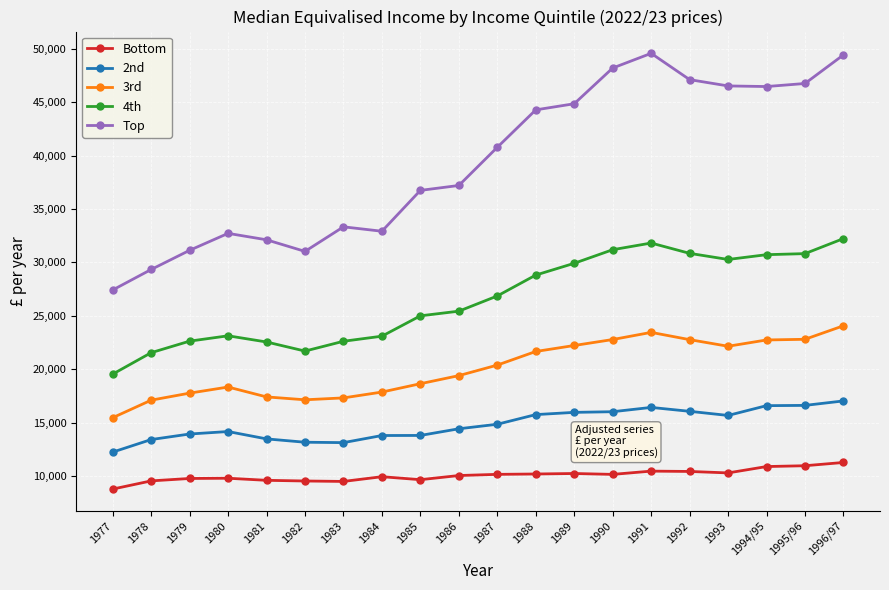

Which series has the widest spread of values?

Top